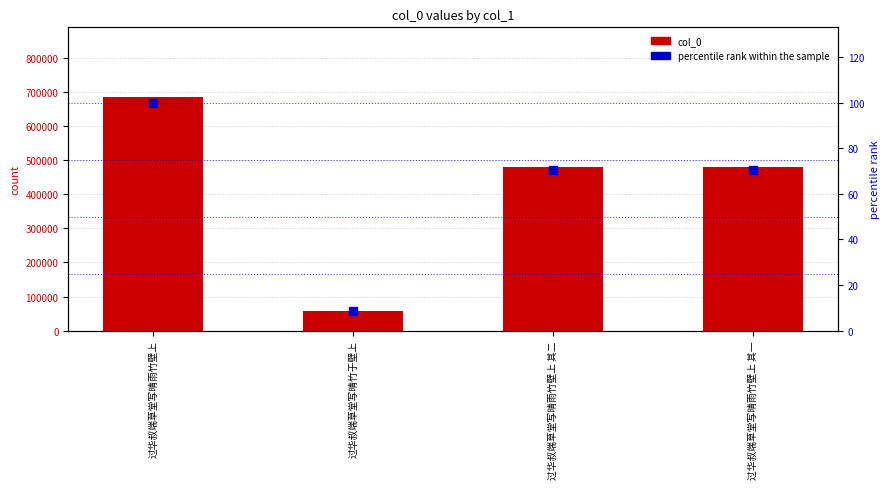

Which series reaches the maximum Y coordinate?

col_0